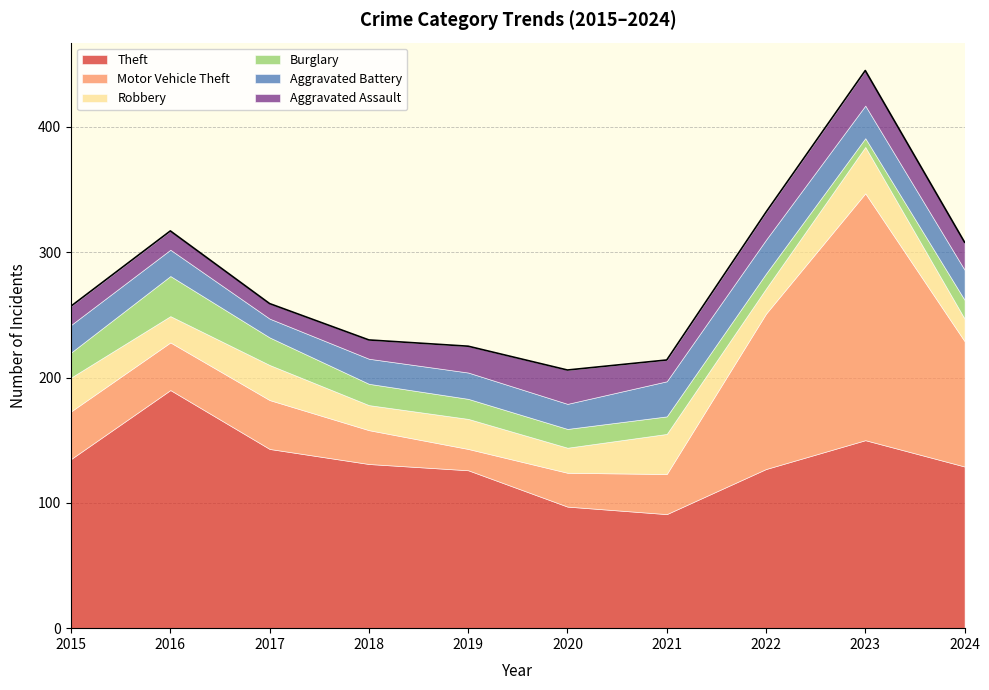

Between which two adjacent categories do Burglary and Aggravated Battery first intersect?

2015 and 2016